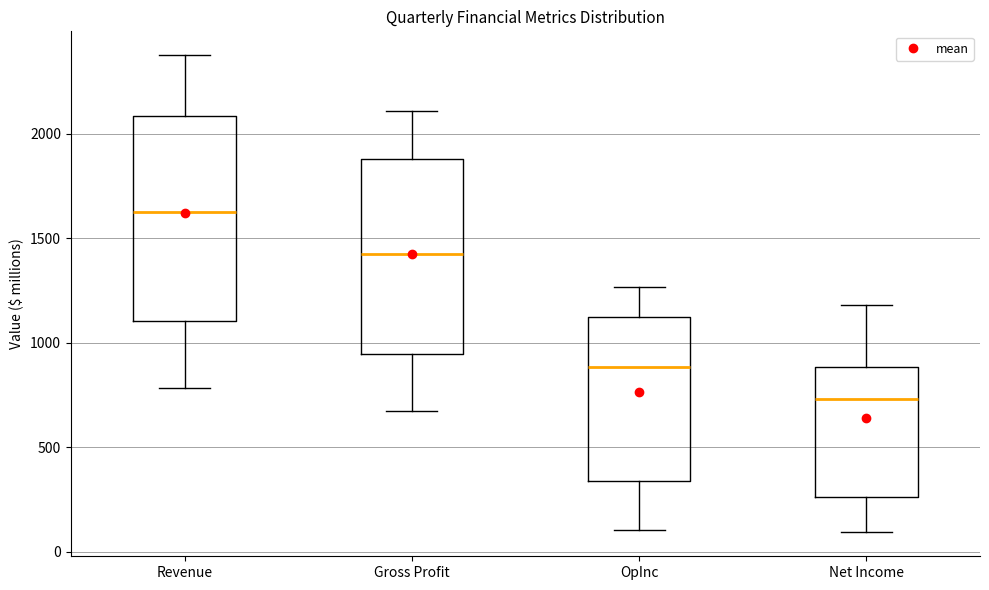

Which box has the highest median line?

Revenue